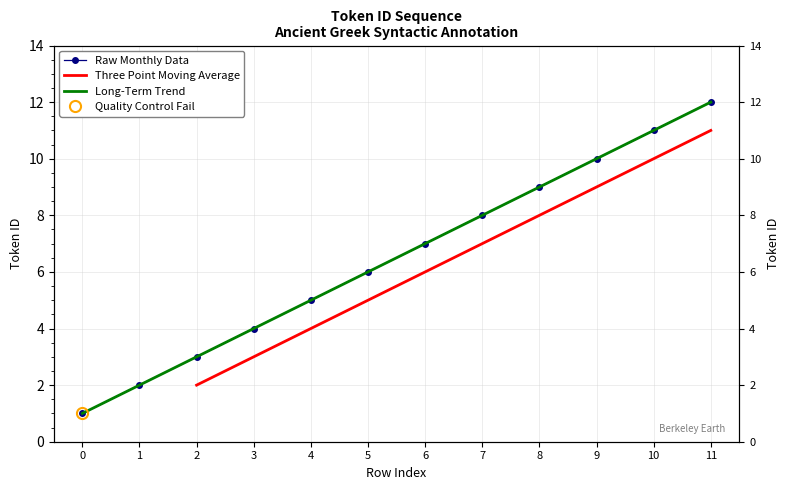

Count the number of categories in the chart.

12